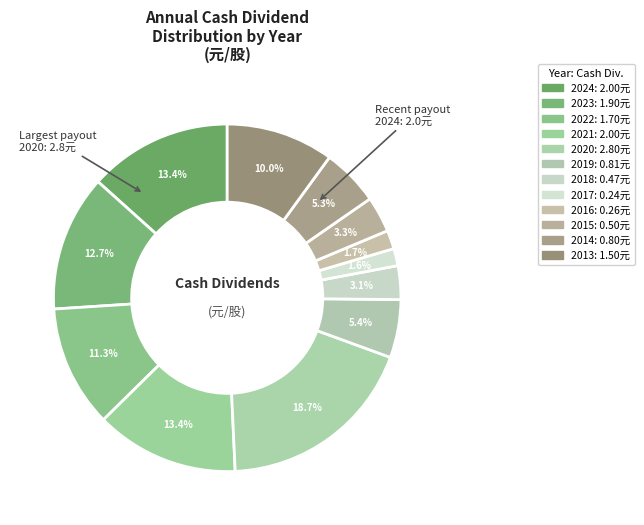

True or false: 2014 accounts for 1% of the total.

False